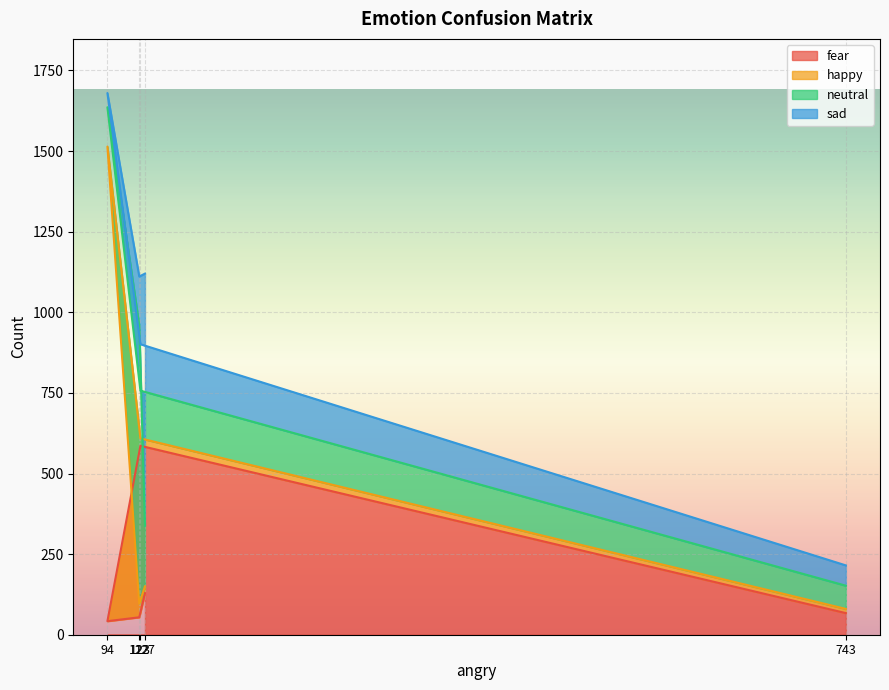

Which series has the largest total across all categories?

happy